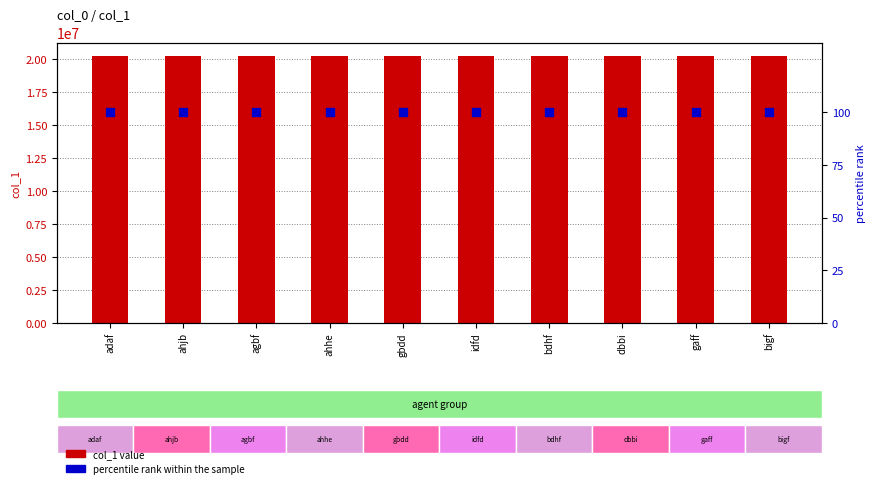

Which series reaches the maximum Y coordinate?

col_1